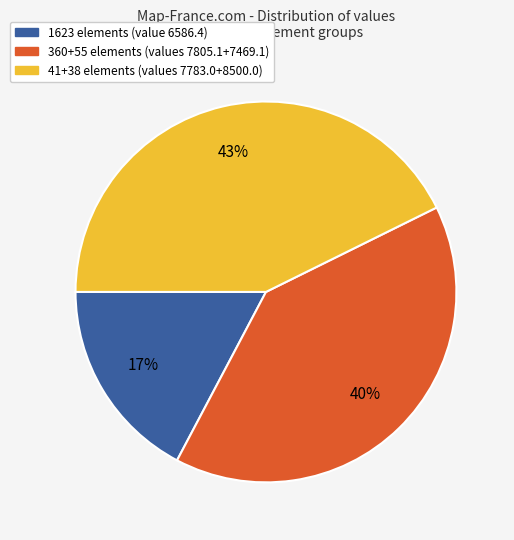

Is the sum of 1623 elements (value 6586.4) and 360+55 elements (values 7805.1+7469.1) greater than half?

Yes